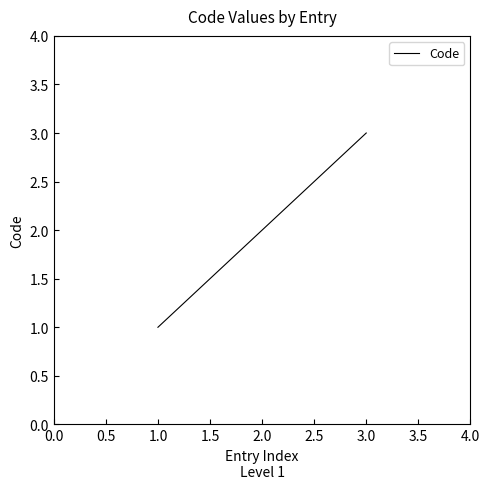

List the labels in order of value, smallest first.

1.0, 2.0, 3.0